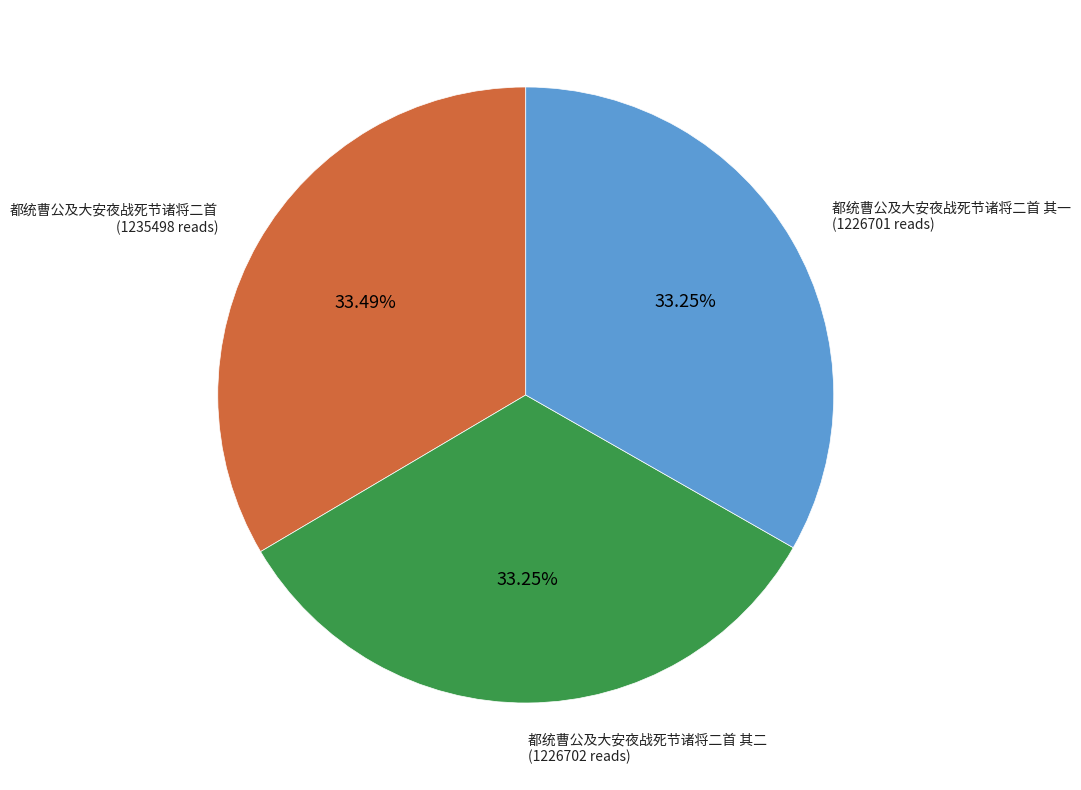

Approximately how many times larger is the value at 都统曹公及大安夜战死节诸将二首 其一 compared to 都统曹公及大安夜战死节诸将二首?

1.0